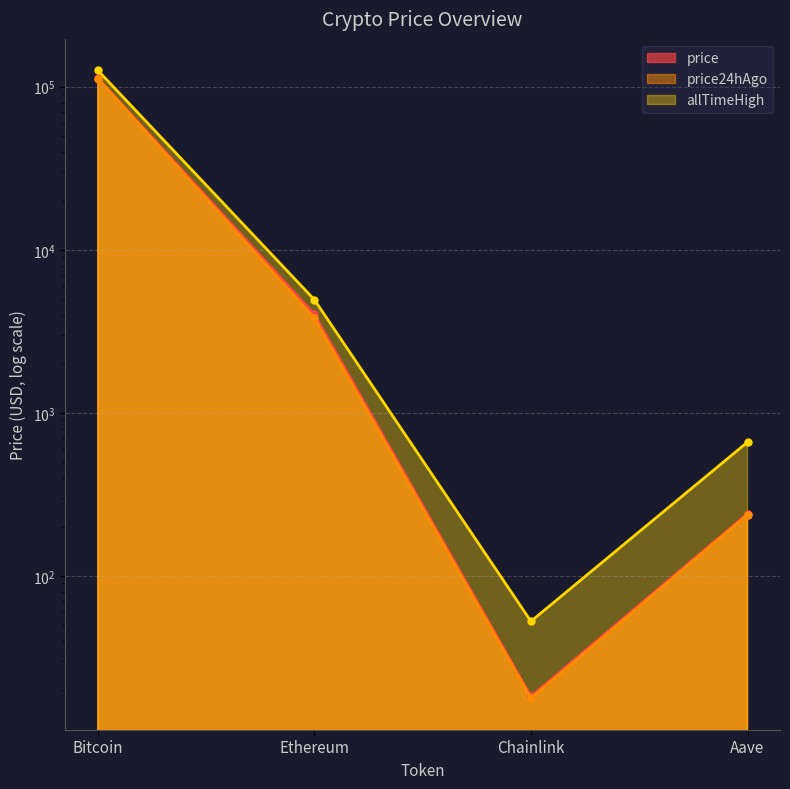

How many interior local valleys does the price series have?

1